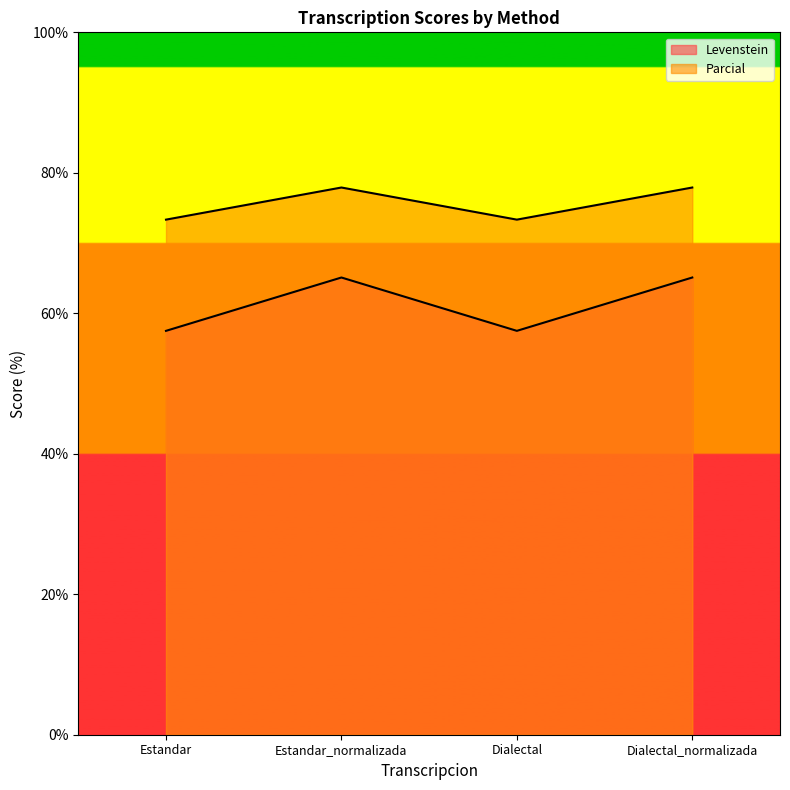

Rank the series by their average value, from lowest to highest.

Levenstein, Parcial